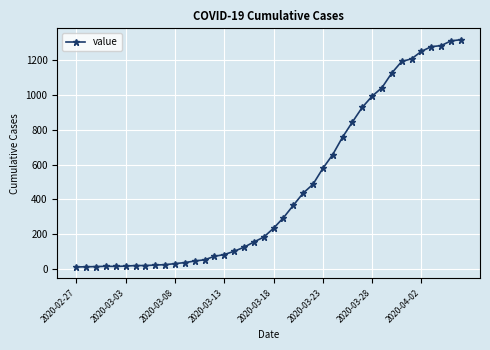

What is the value of the 32nd point from the left?

1041